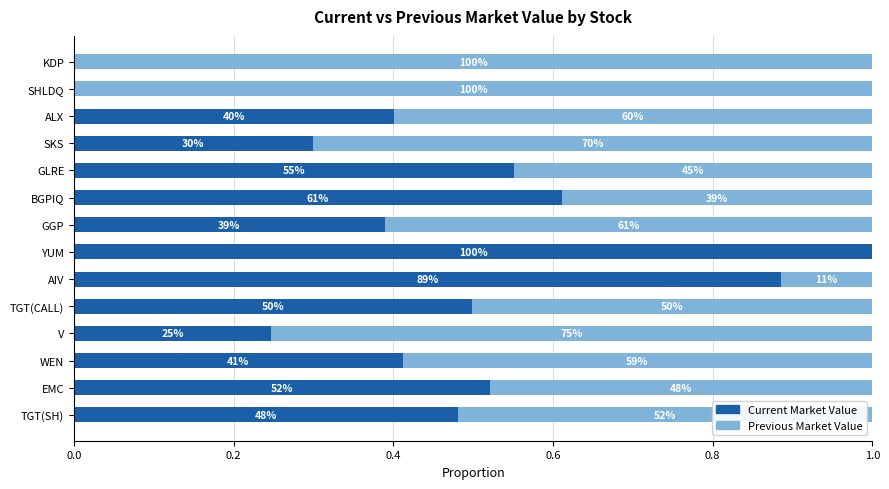

What are all the series names shown in the legend?

Current Market Value, Previous Market Value